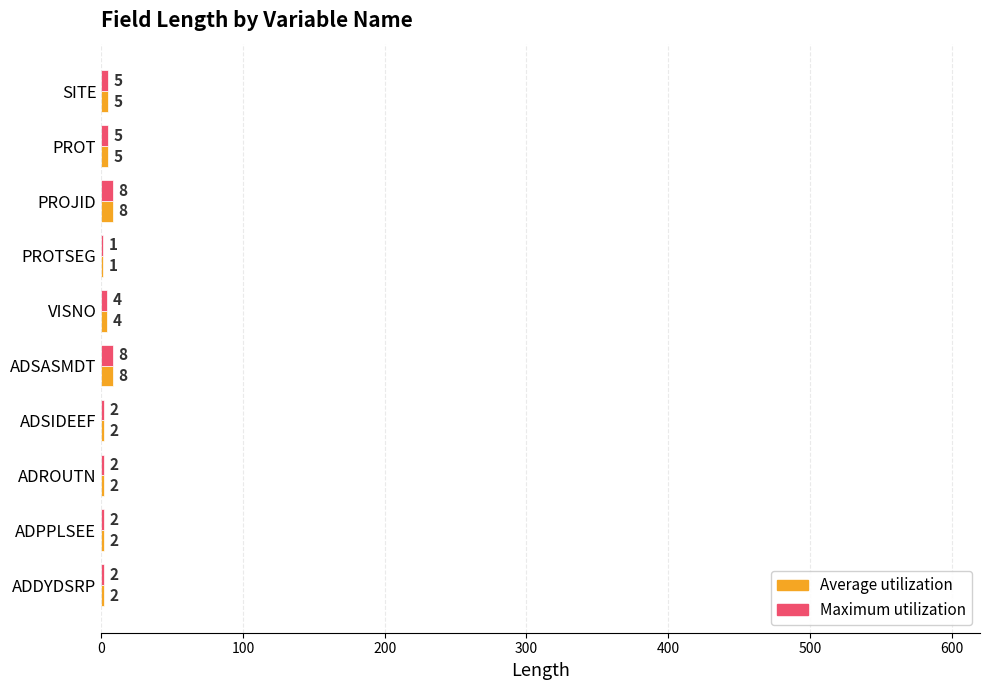

What is the total value across all series at ADROUTN?

4